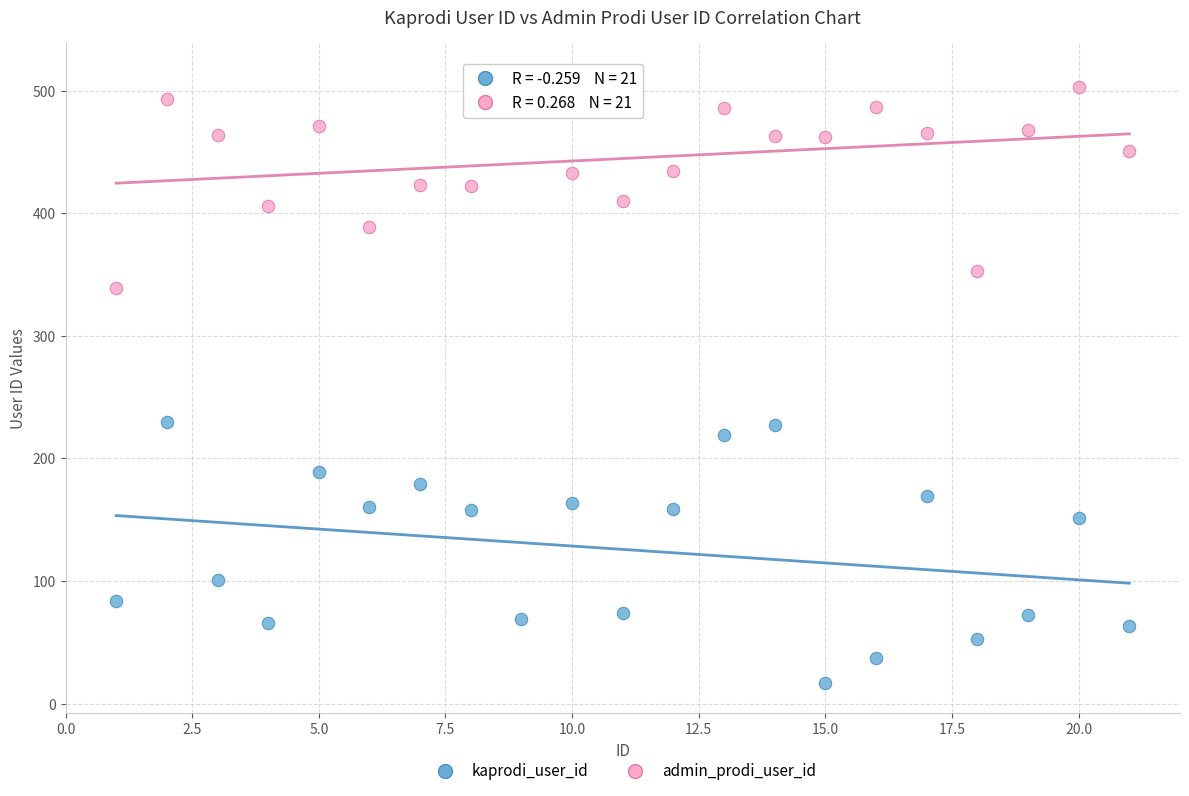

In the kaprodi_user_id series, what Y value is closest to 123?

101